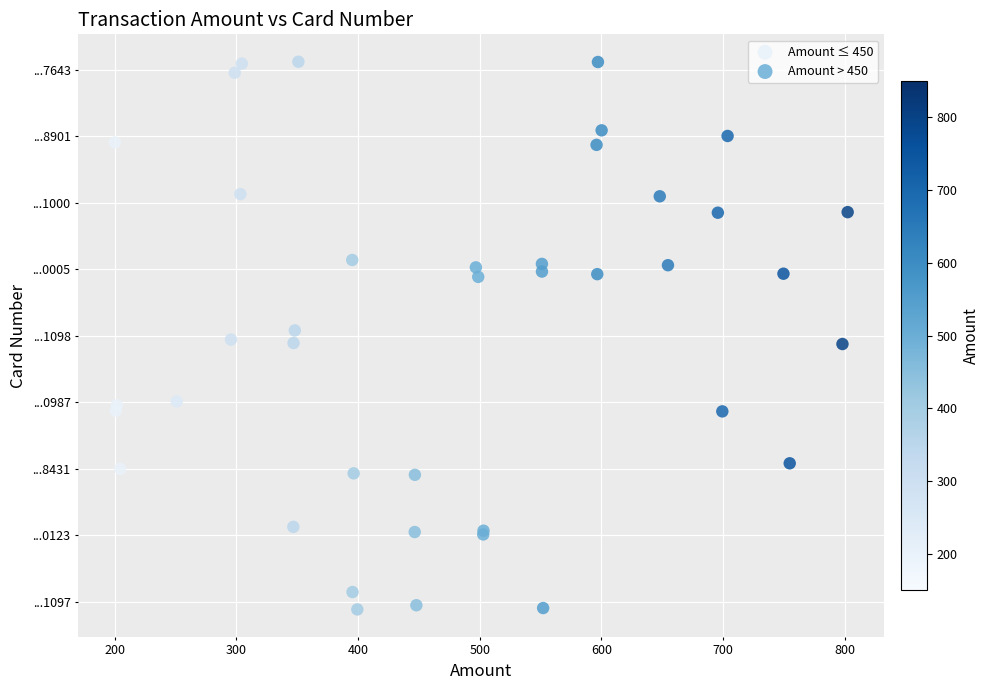

What are all the series names shown in the legend?

Amount ≤ 450, Amount > 450